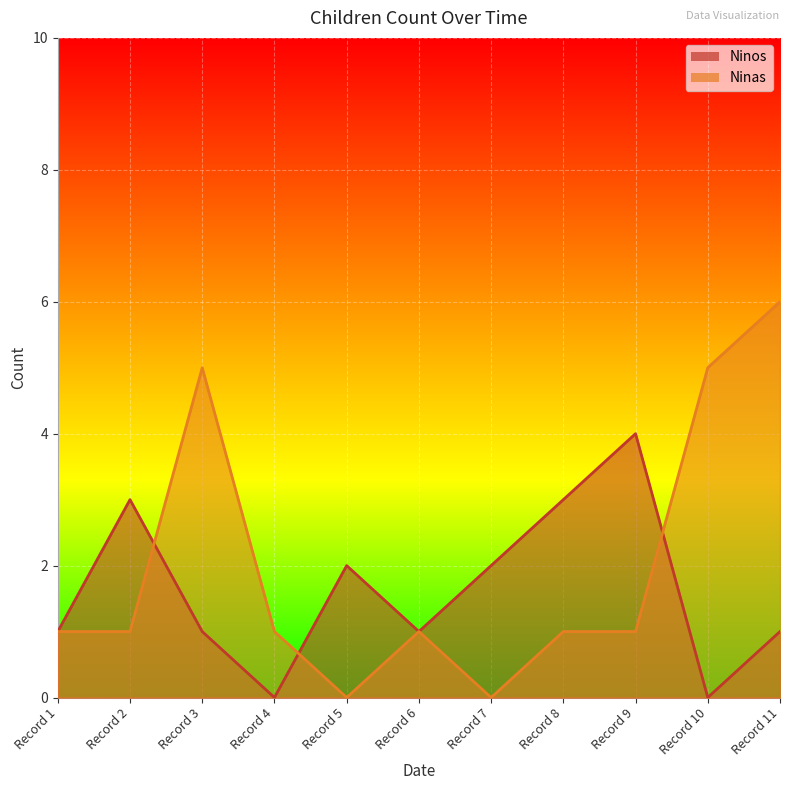

How many values in Ninos are above zero?

9